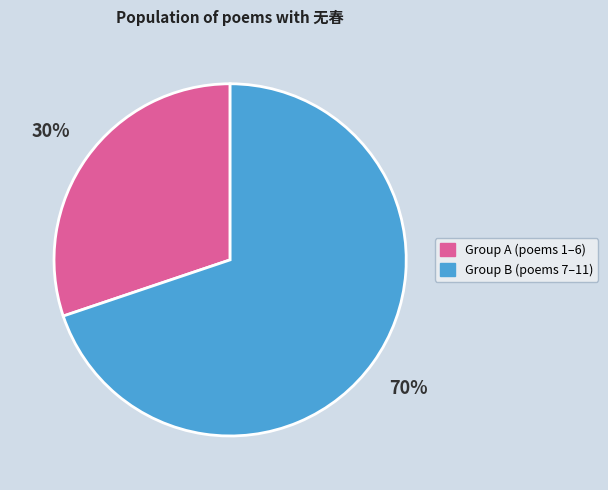

To the nearest percent, what is the average slice percentage?

50%